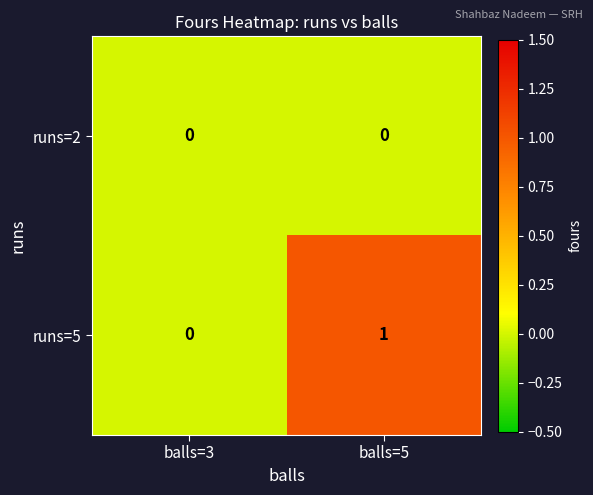

Which series has the largest total across all categories?

runs=5